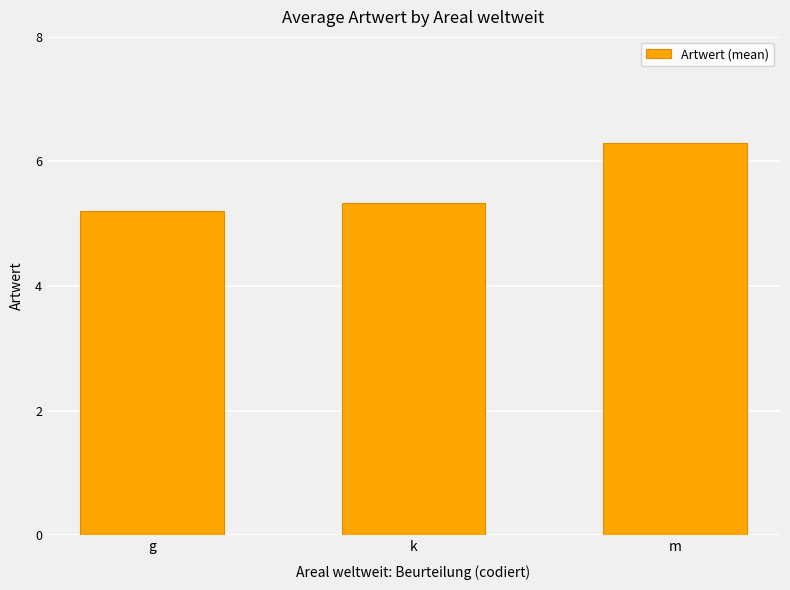

Rank the categories by value from lowest to highest.

g, k, m